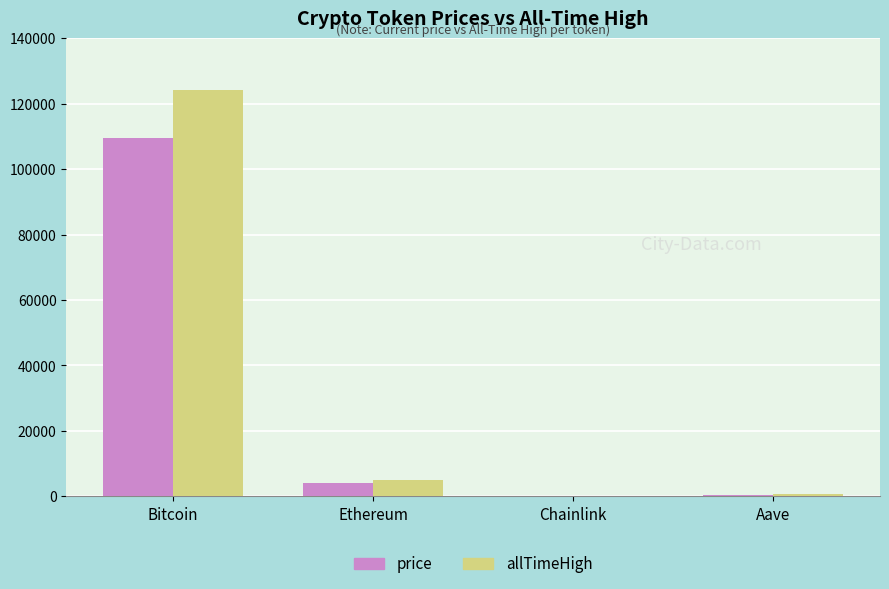

Which series has the largest total across all categories?

allTimeHigh